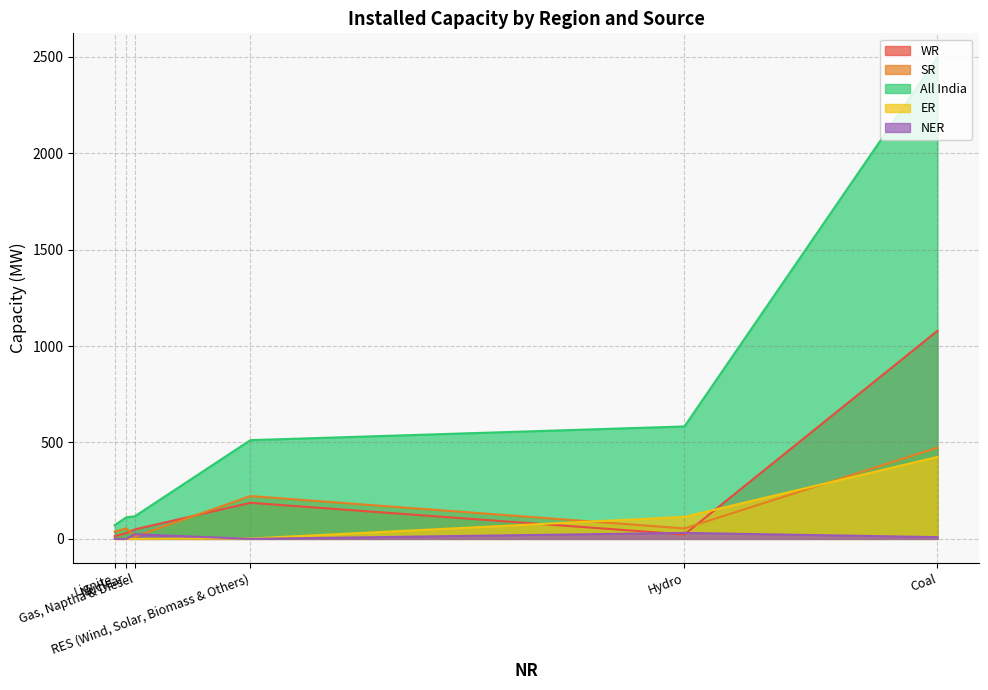

What is the total value across all series at Nuclear?

197